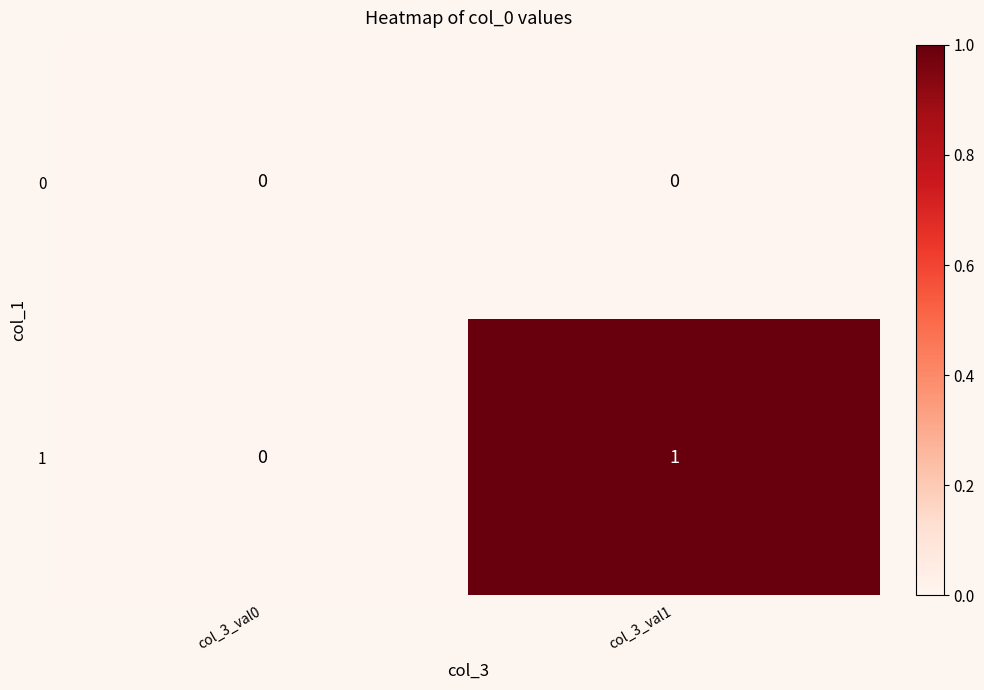

At which category is the sum across all series the highest?

col_3_val1